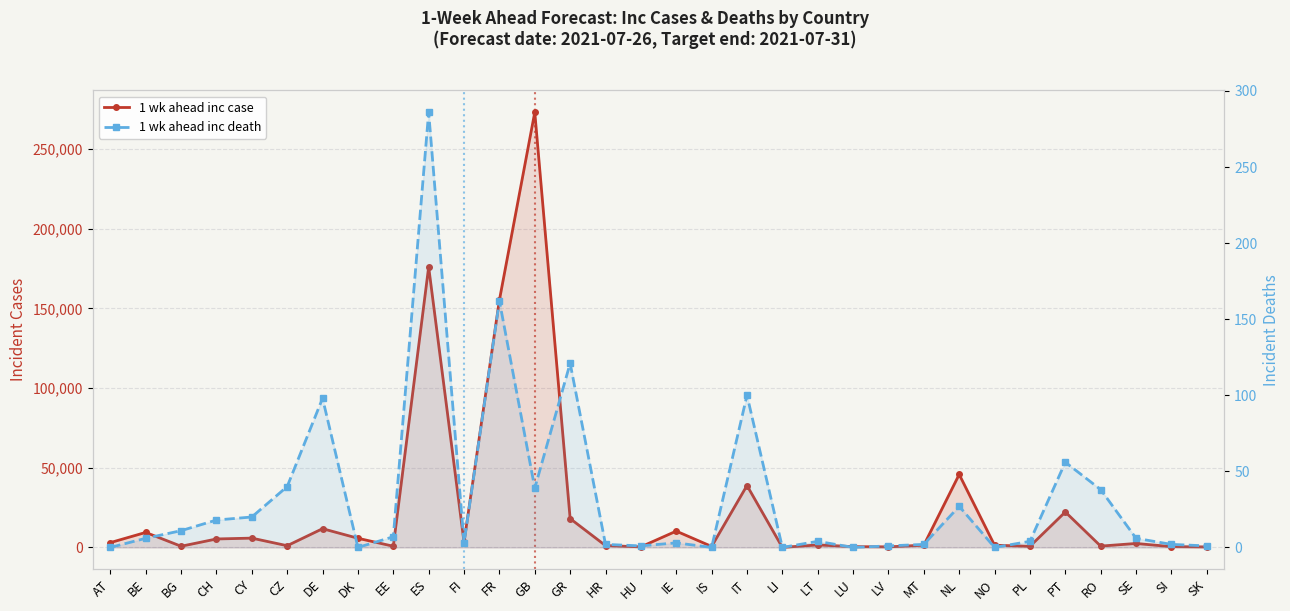

Where is the first local minimum for 1 wk ahead inc death?

DK